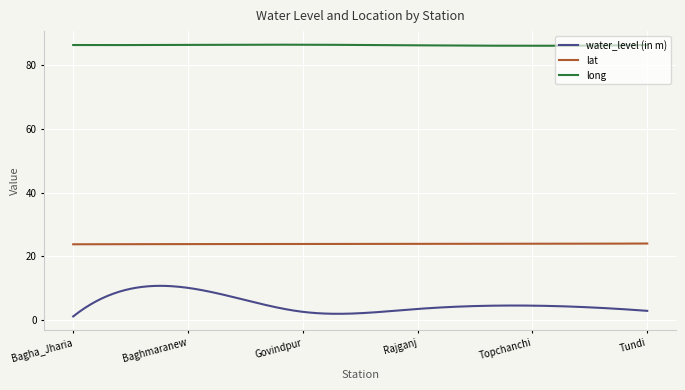

Which series has the widest spread of values?

water_level (in m)